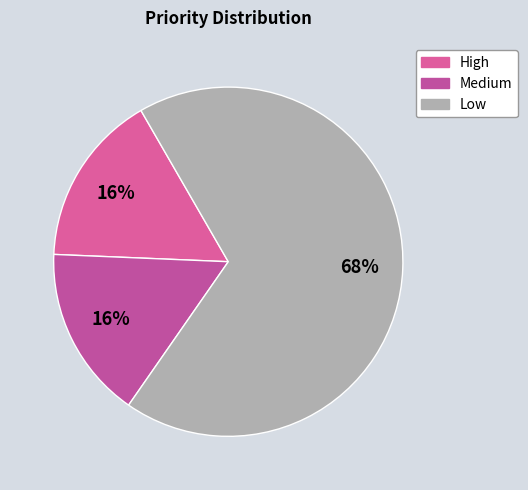

How many slices are in this pie chart?

3